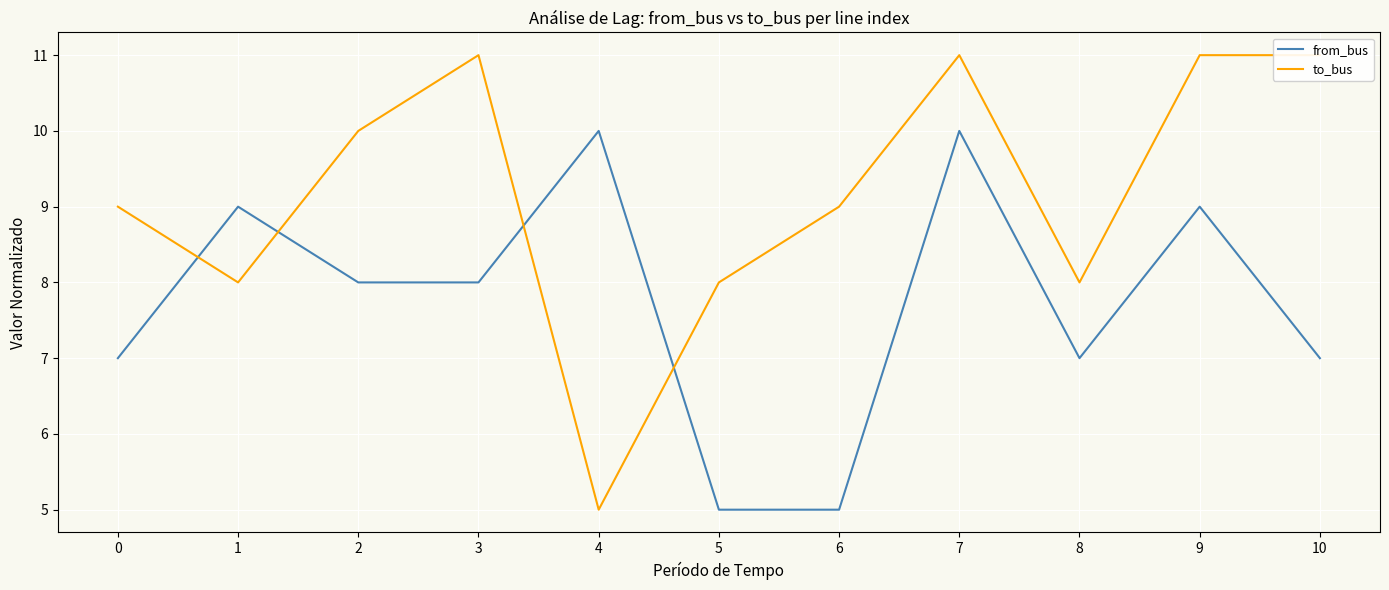

True or false: from_bus and to_bus cross at least once.

True